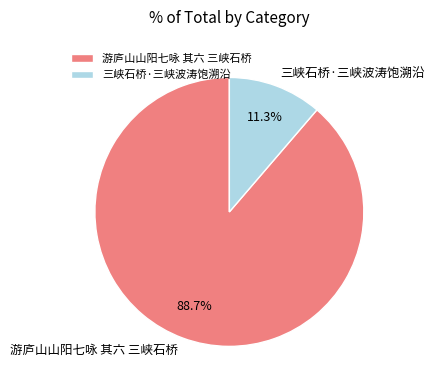

To the nearest percent, what is the difference between the 三峡石桥·三峡波涛饱溯沿 and 游庐山山阳七咏 其六 三峡石桥 slice percentages?

77%